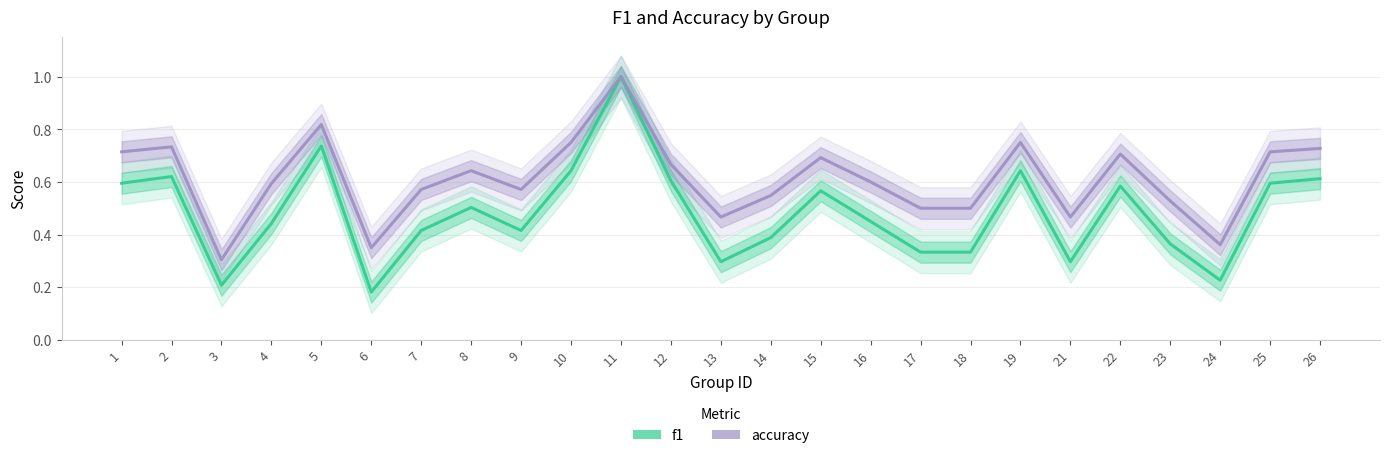

True or false: accuracy and f1 cross at least once.

False